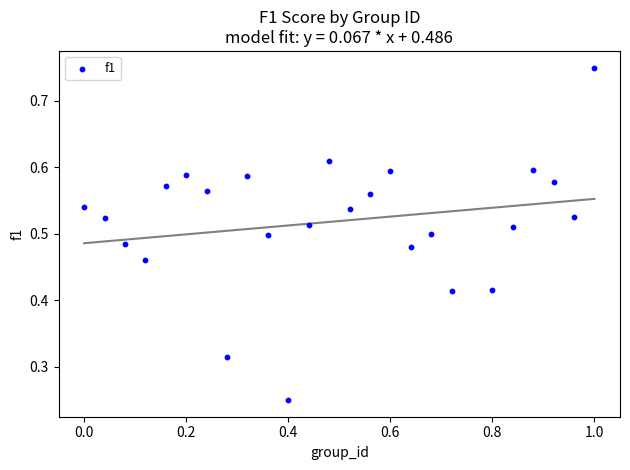

What is the range of X values (max minus min)?

1.0